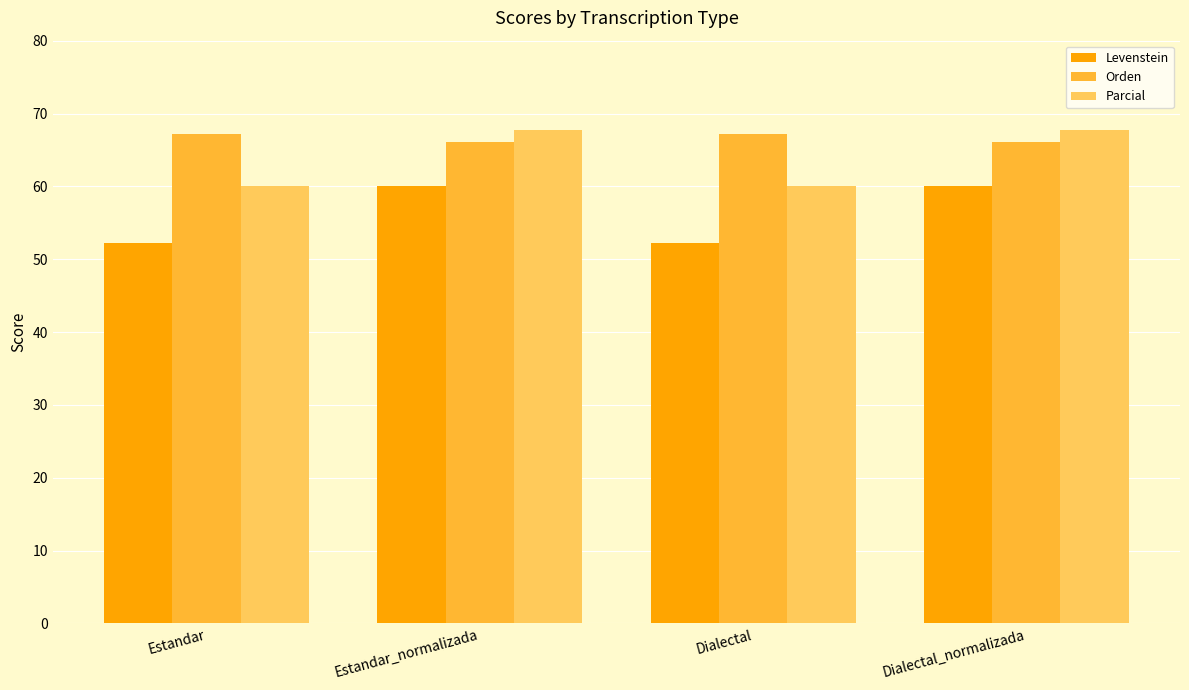

What value does the Orden series have at Dialectal_normalizada?

66.1